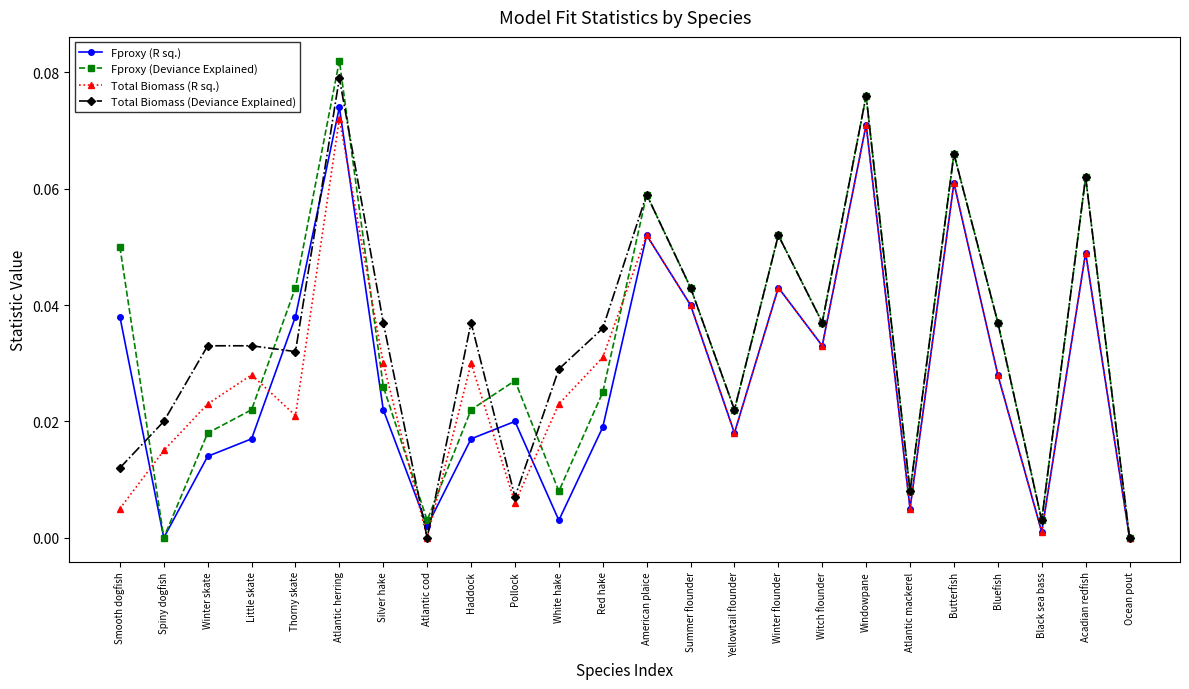

At Haddock, list the series in order from largest to smallest.

Total Biomass (Deviance Explained), Total Biomass (R sq.), Fproxy (Deviance Explained), Fproxy (R sq.)